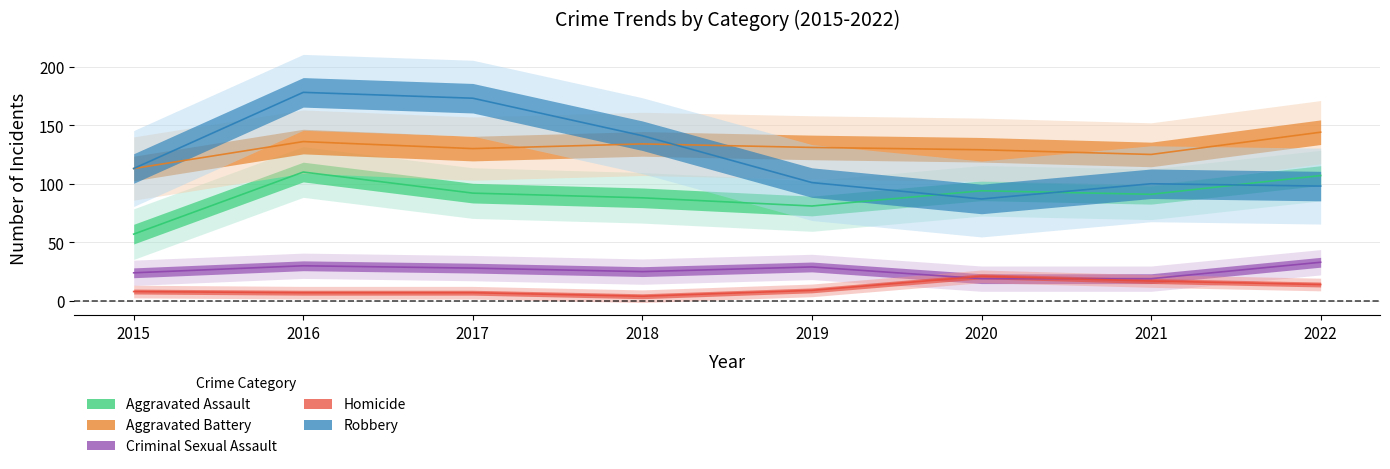

True or false: Aggravated Assault and Criminal Sexual Assault intersect in this chart.

False